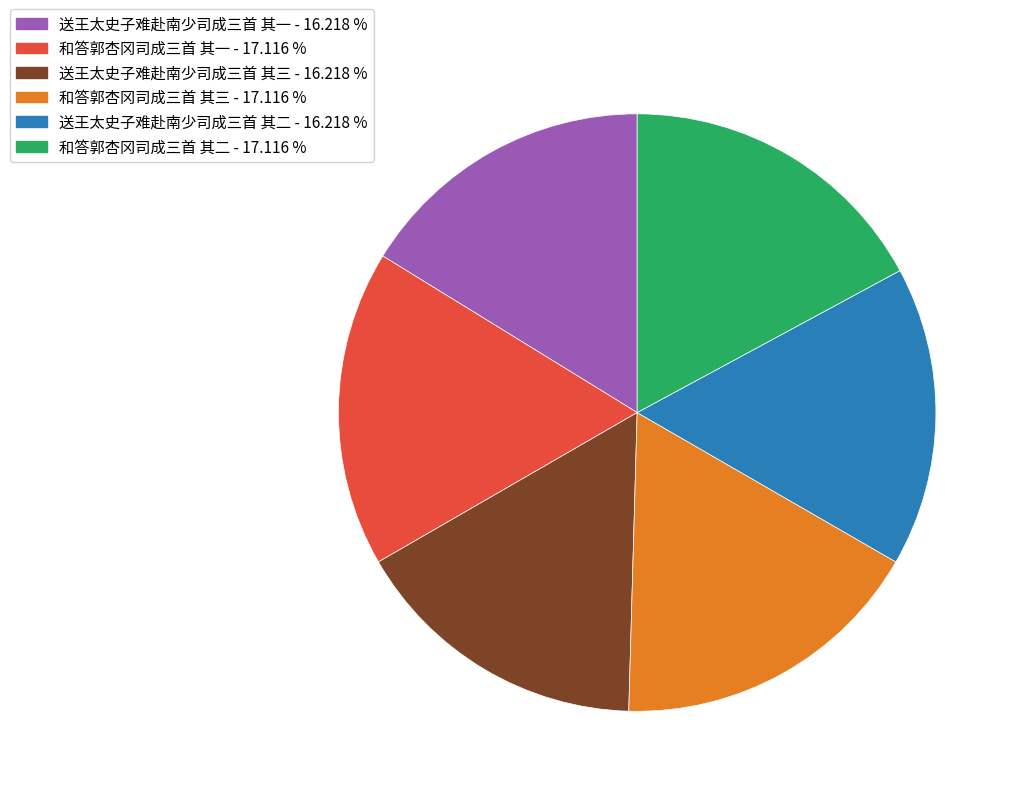

Does any single category account for the majority?

No